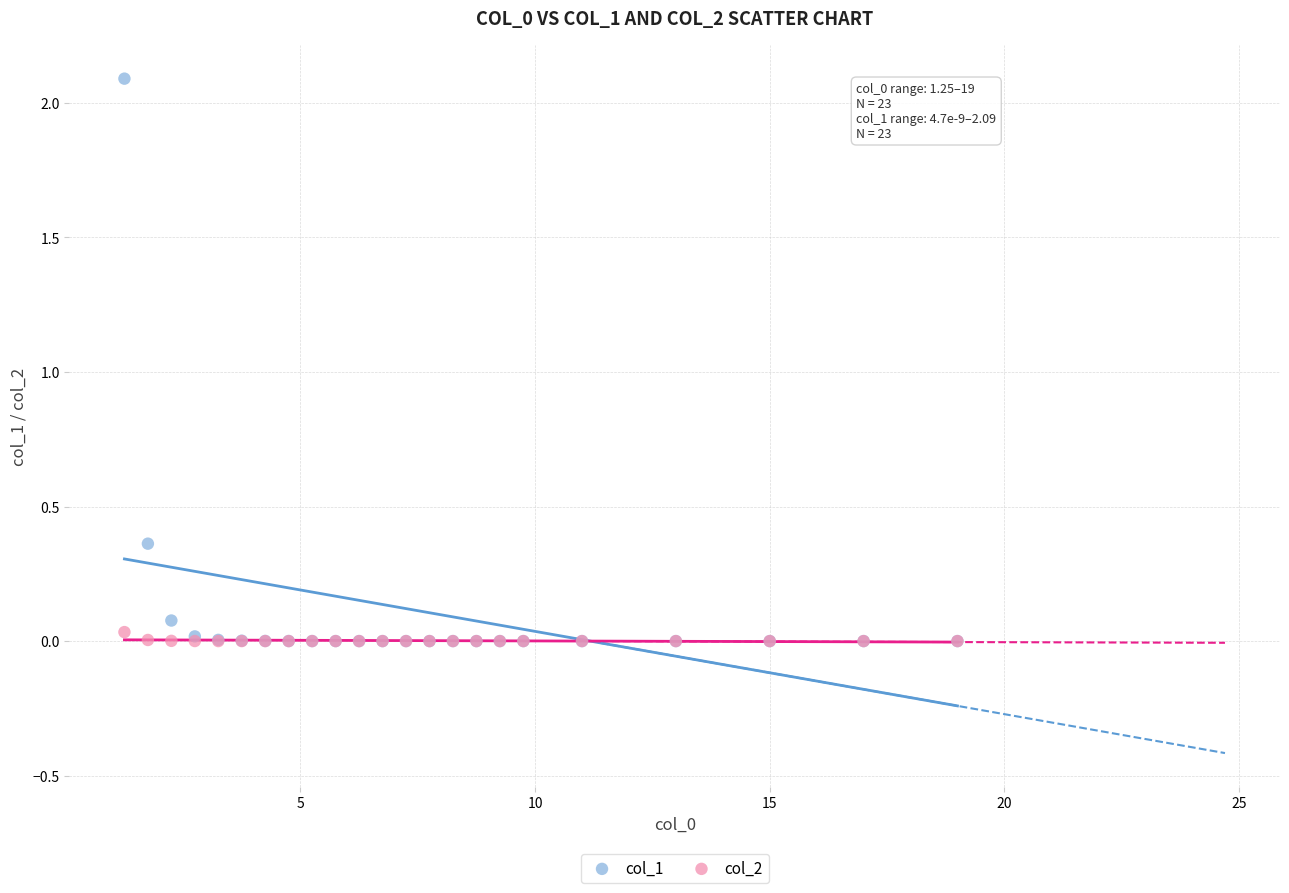

What are all the series names shown in the legend?

col_1, col_2